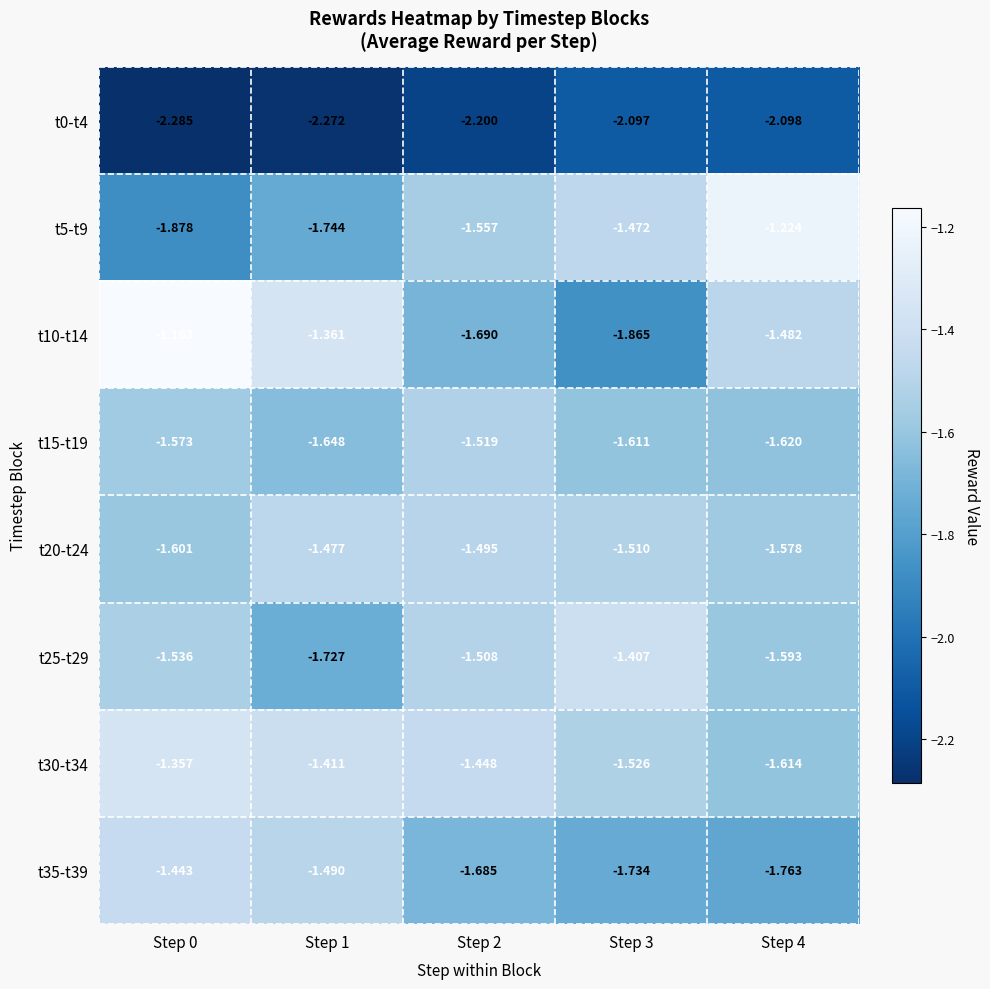

Is the value of t10-t14 at Step 4 greater than the value of t15-t19 at Step 0?

Yes